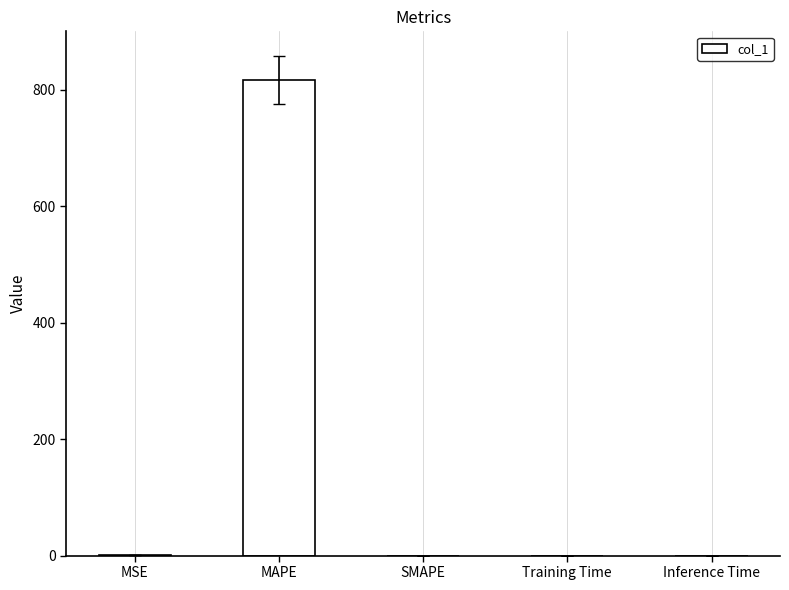

What is the sum of all values?

817.4